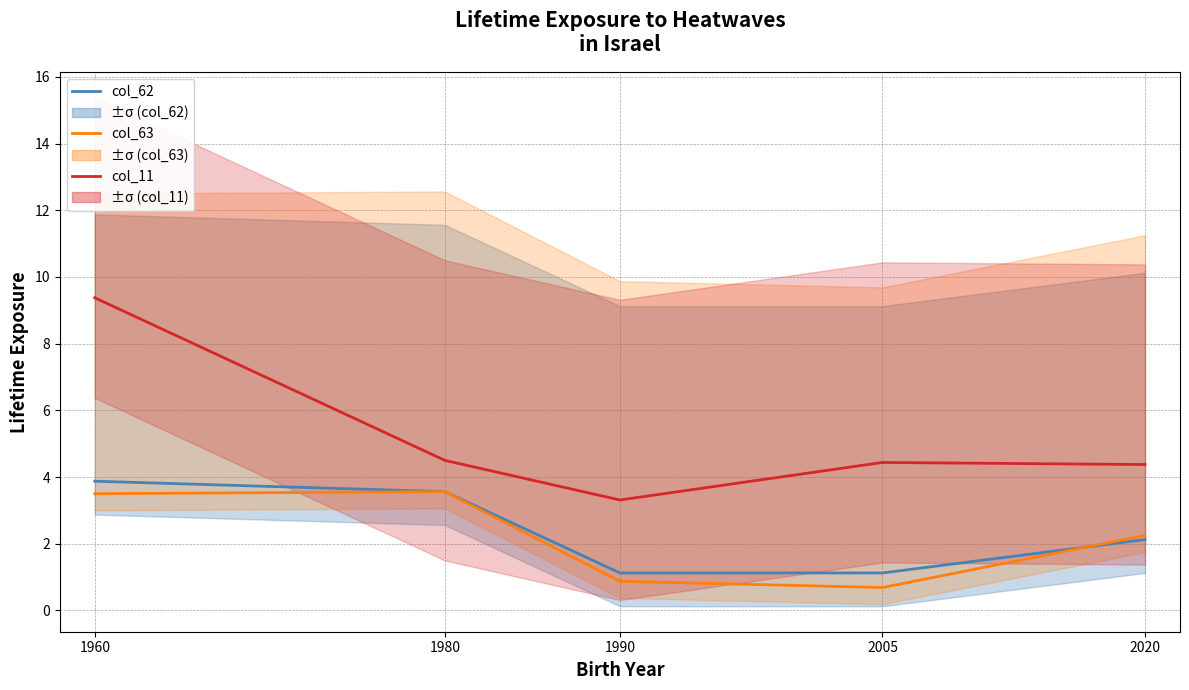

True or false: col_62 has more than 0 interior local peaks.

False